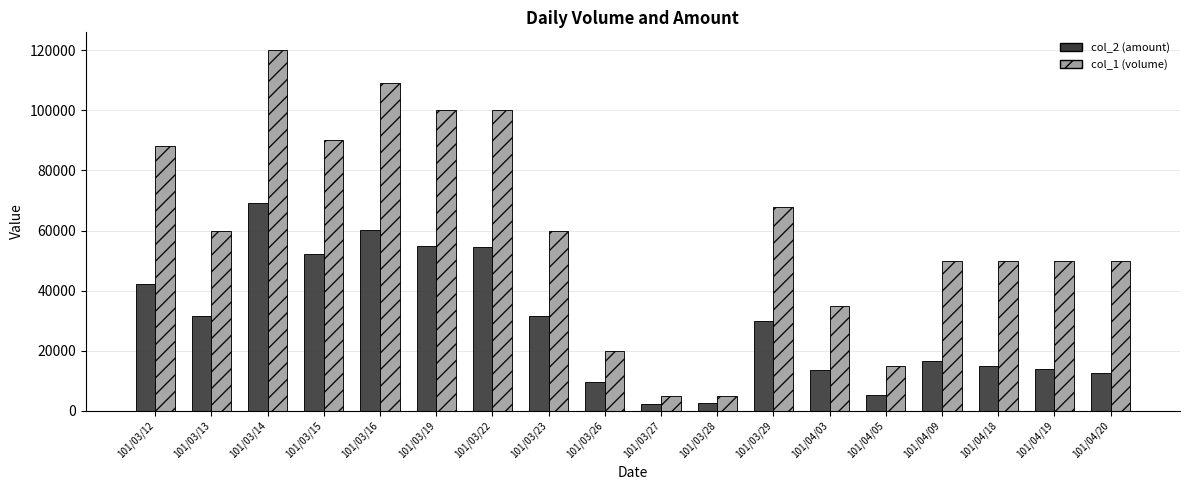

The value of col_1 (volume) at 101/04/19 is 17092. True or false?

False